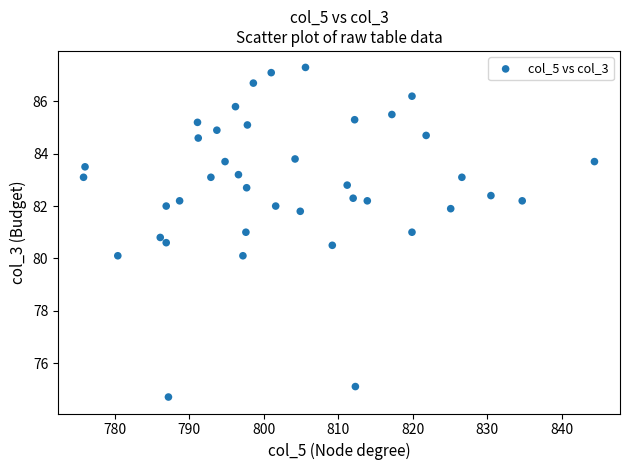

What is the range of Y values (max minus min)?

12.6